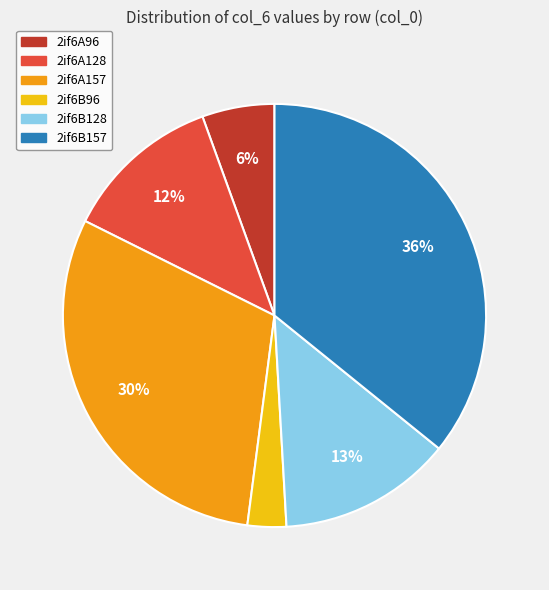

What is the ratio of the value at 2if6B128 to the value at 2if6A128?

1.1